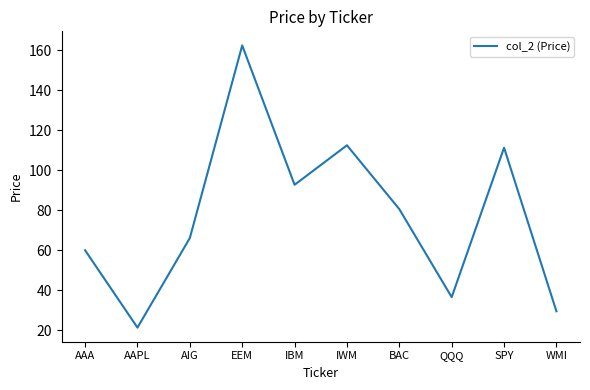

Does the chart display data point markers on the line(s)?

No